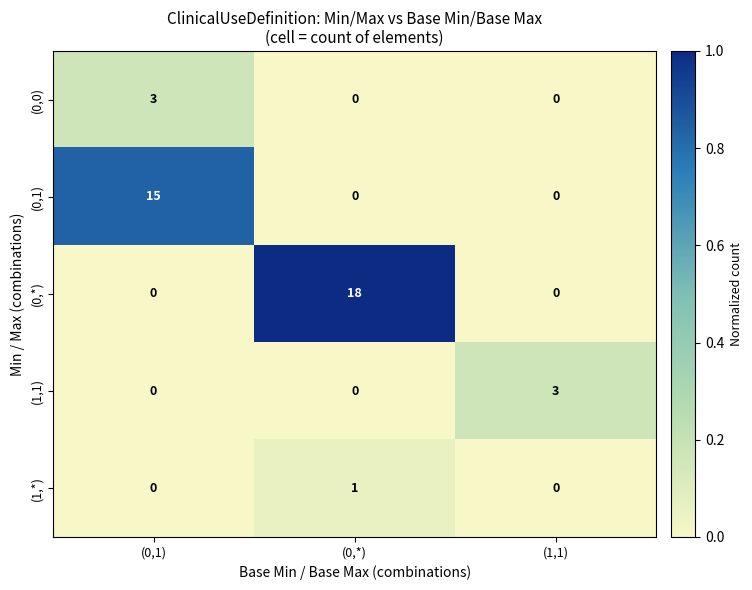

True or false: (1,*) has a value of 0 at (1,1).

True